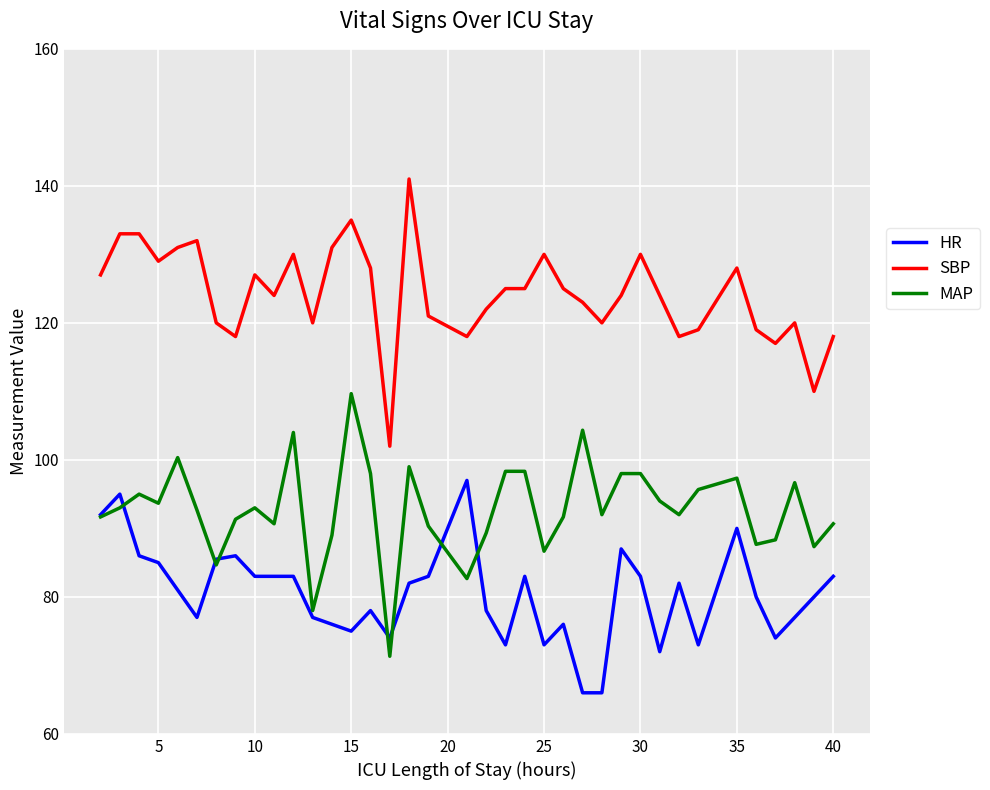

Which series has the largest total across all categories?

SBP